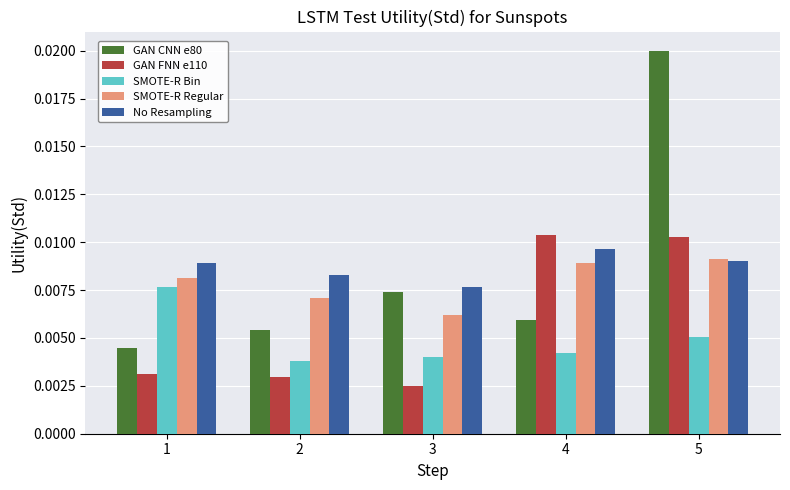

Which series has the widest spread of values?

GAN CNN e80